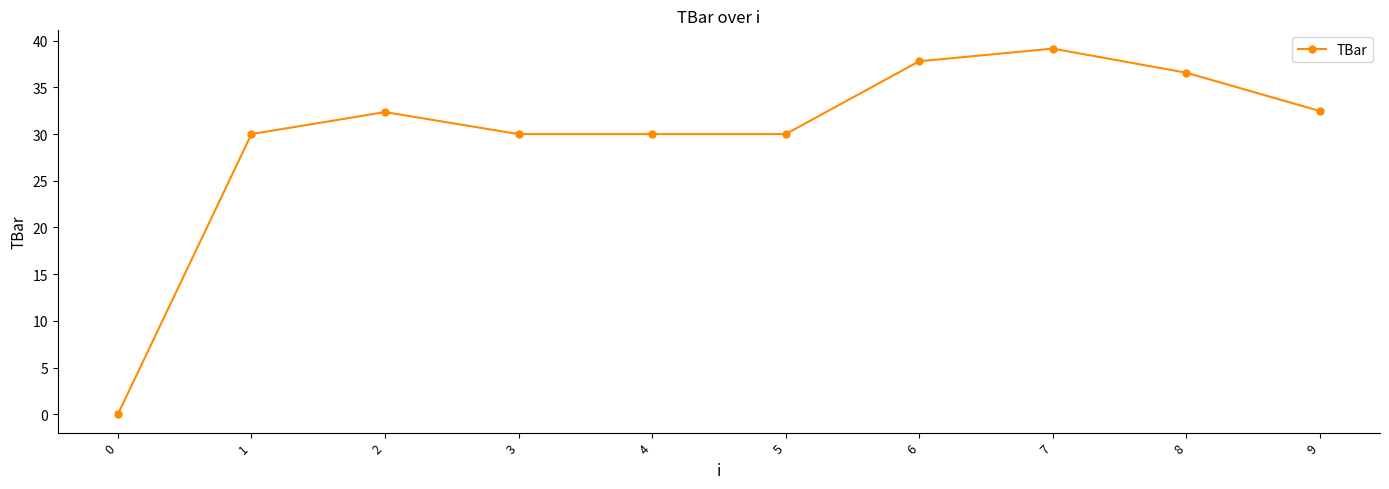

What is the approximate value at 8?

36.6